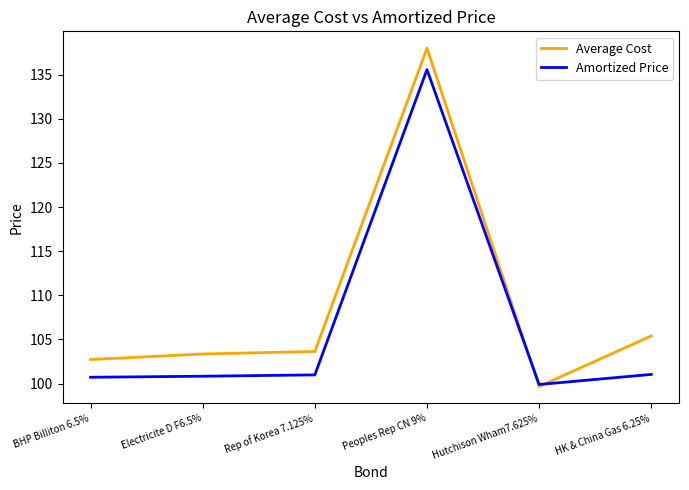

Which series has the largest total across all categories?

Average Cost